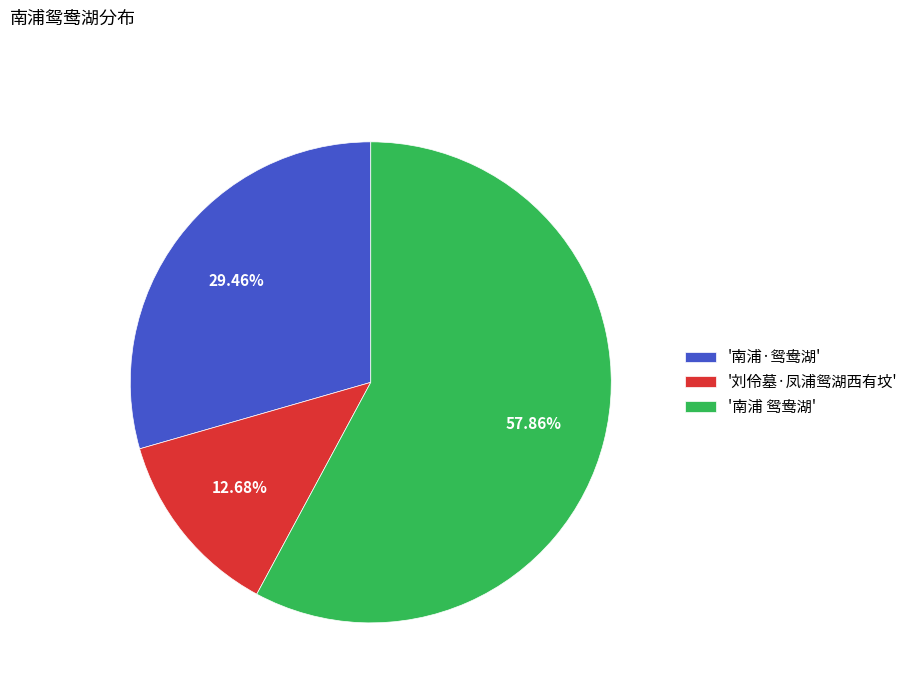

Combined, do '南浦·鸳鸯湖' and '南浦 鸳鸯湖' account for over 50%?

Yes